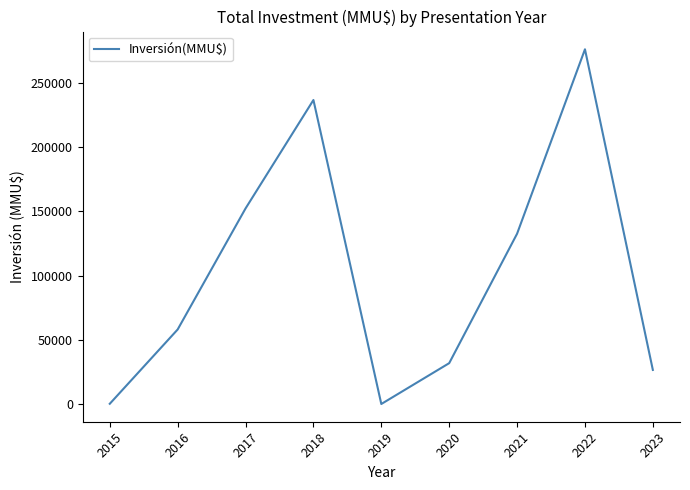

What is the smallest value displayed?

29